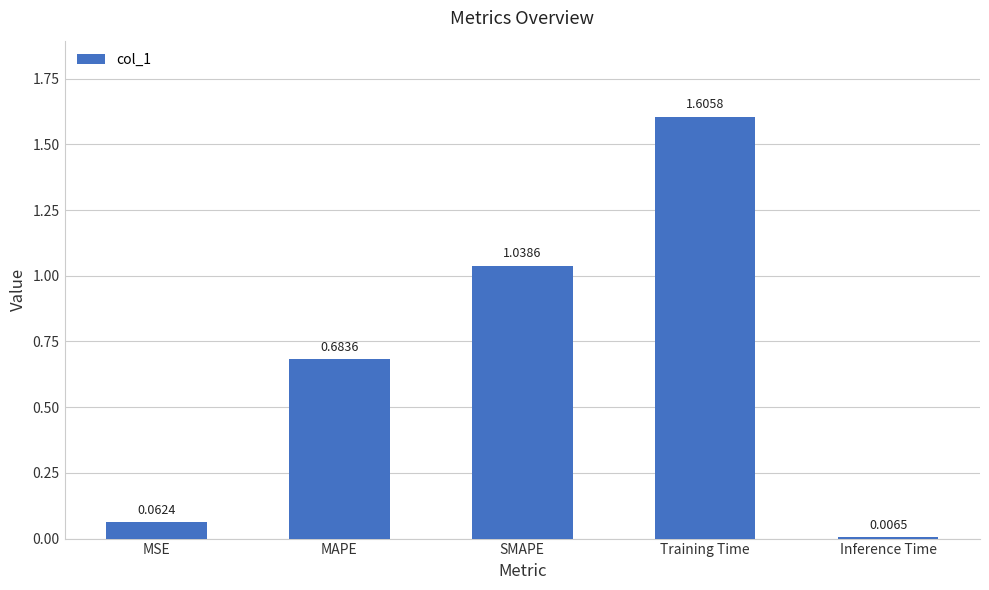

Is it true that the value at Training Time is 0.9?

False